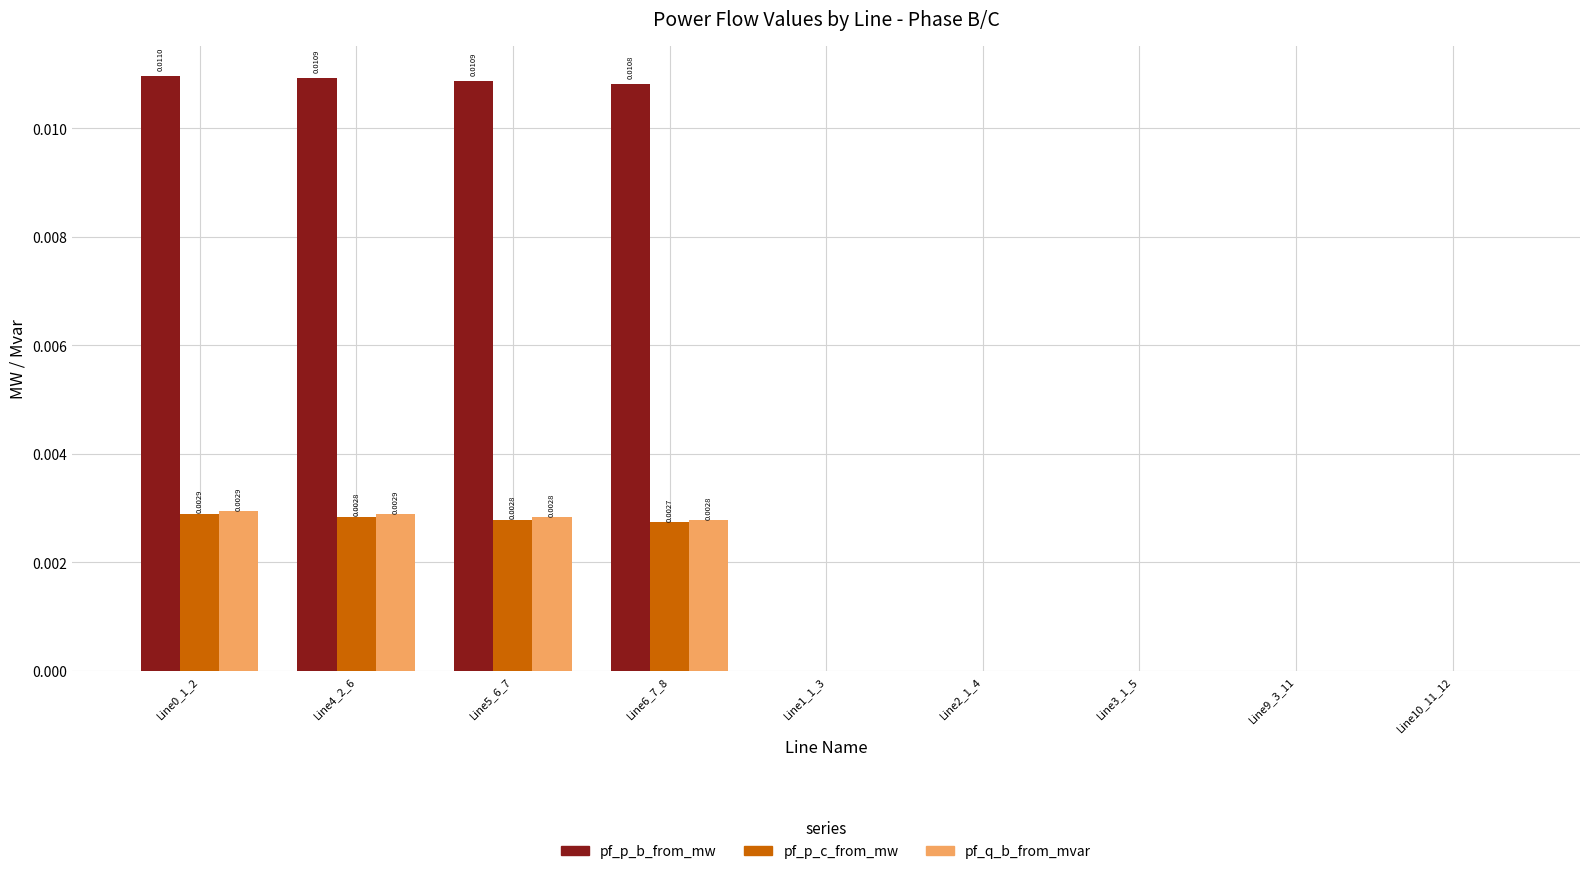

How many distinct data groups are displayed?

3